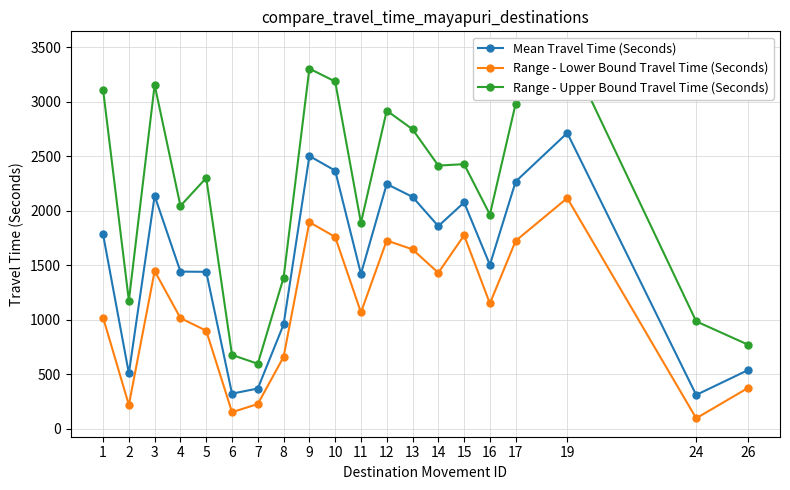

Is it true that Range - Upper Bound Travel Time (Seconds) equals 3477 at 19?

True